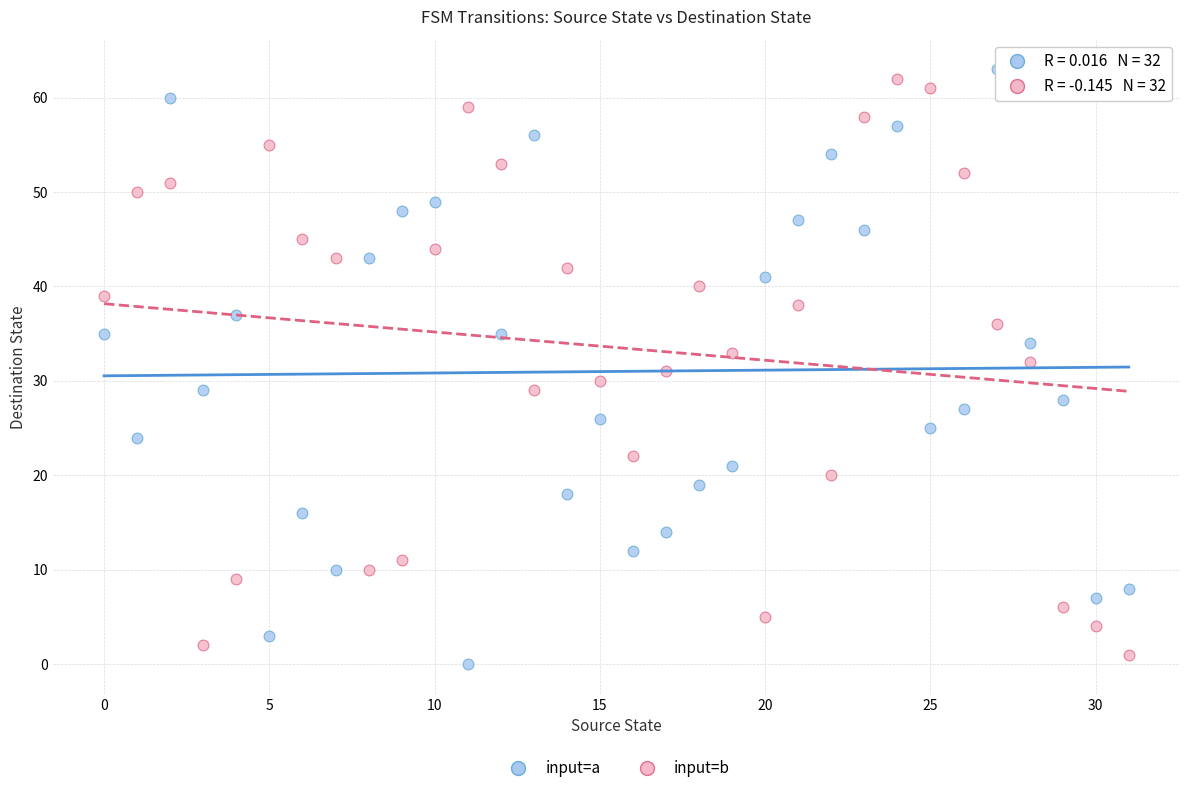

What are all the series names shown in the legend?

input=a, input=b